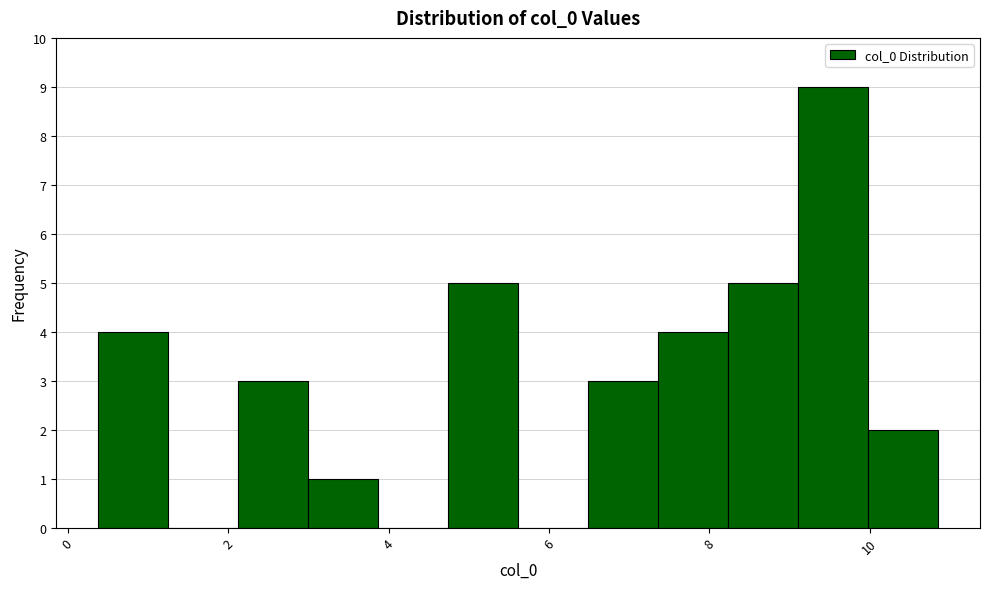

What is the height of the bar covering 10.0 to 10.8 on the x-axis? Neither the bar edges nor the heights are printed on the chart, so give them approximately, as read against the axes.

2